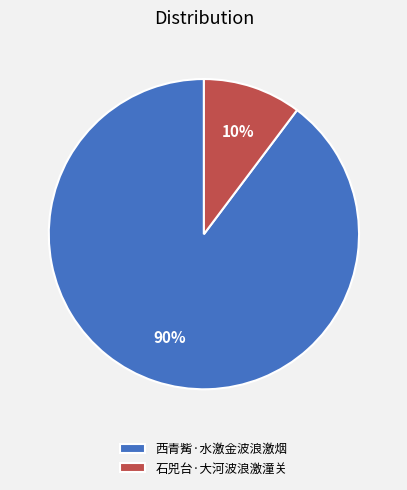

Which slice is the largest?

西青觜·水激金波浪激烟